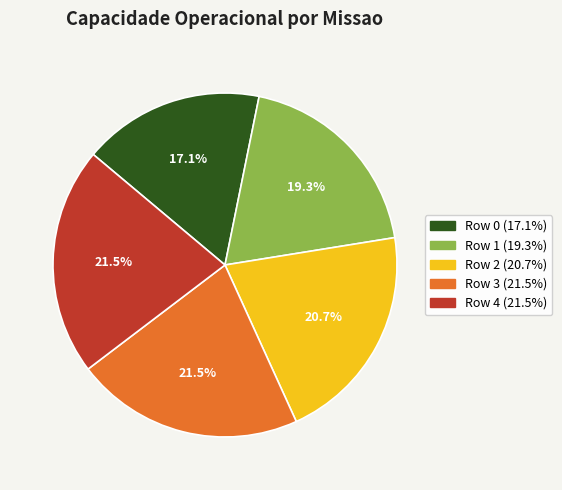

Is there any slice that represents more than half of the pie?

No